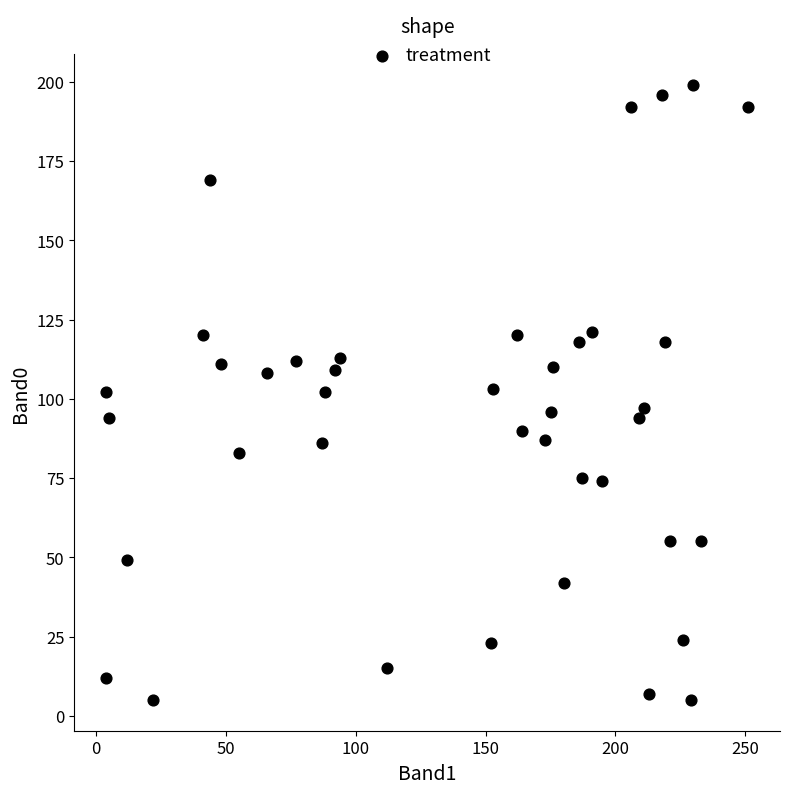

What is the range of X values (max minus min)?

247